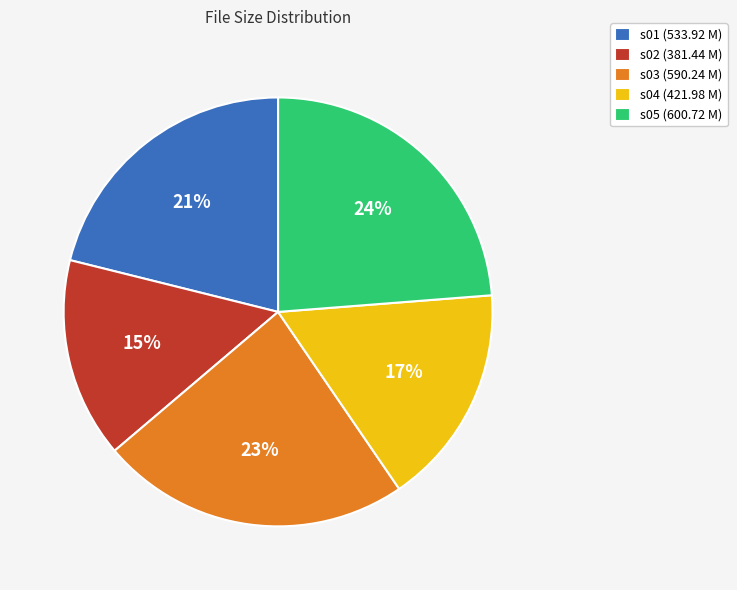

To the nearest percent, what is the difference between the largest and smallest slice percentages?

9%